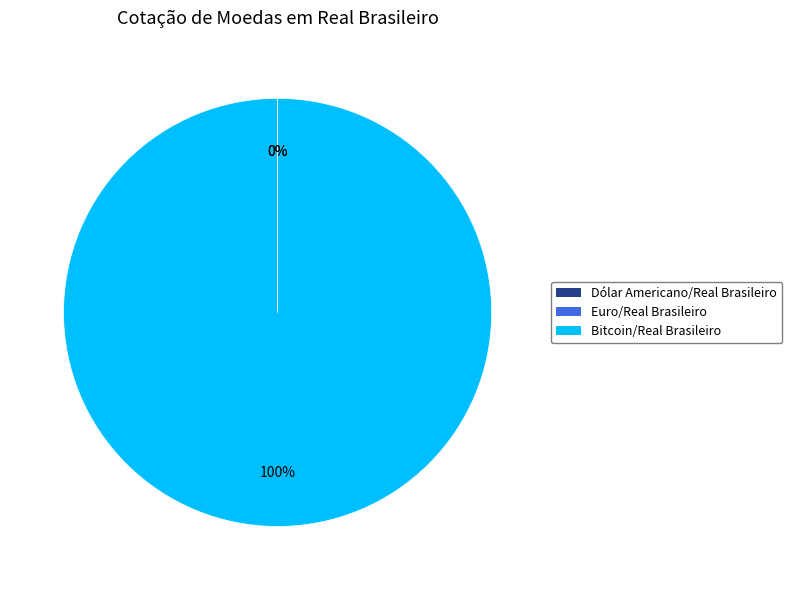

Which slice is the largest?

Bitcoin/Real Brasileiro